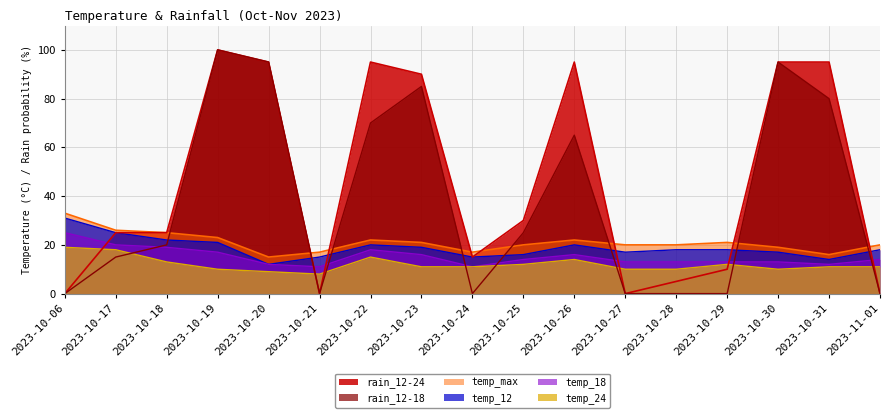

What is the difference between the highest and lowest values at 2023-11-01?

20